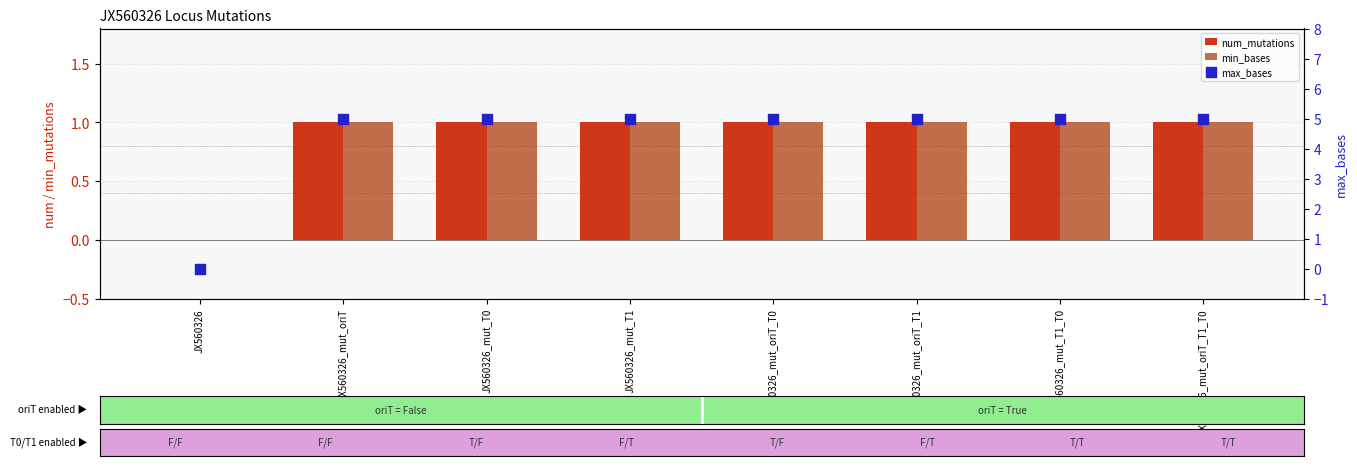

Which series contains the highest Y value?

max_bases